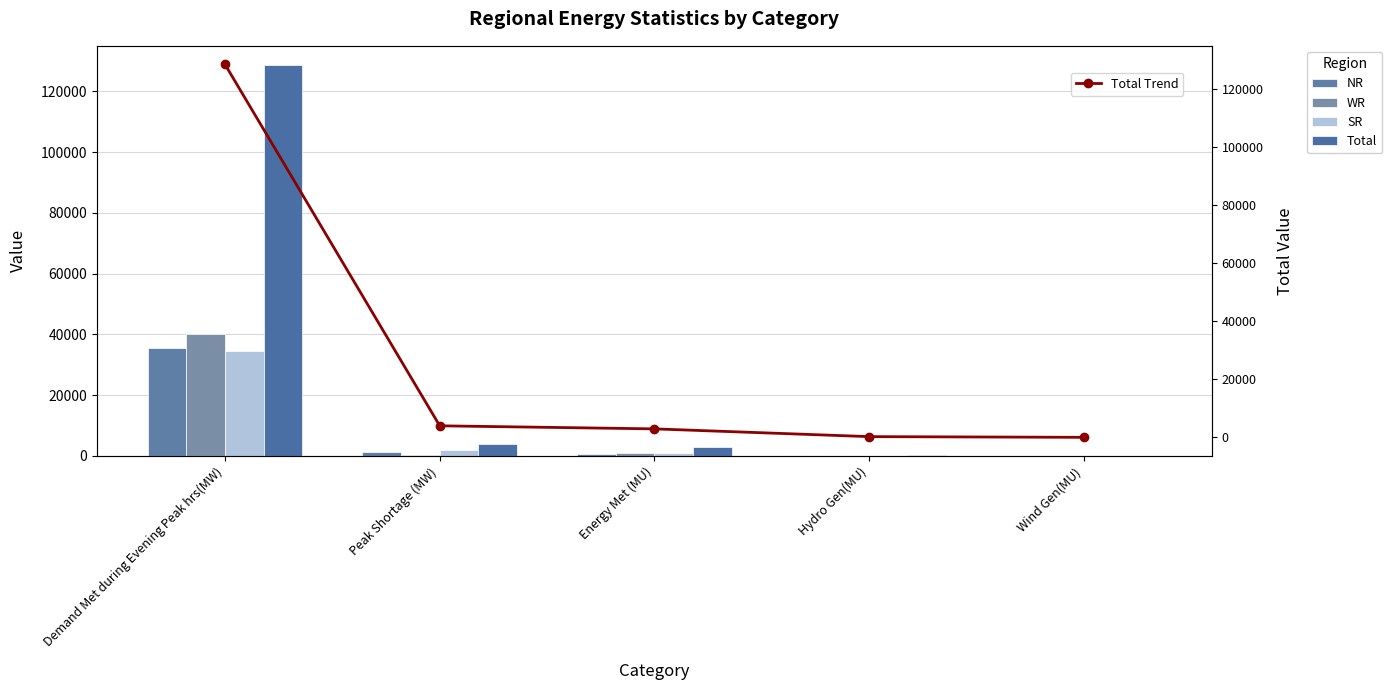

True or false: Total has a value of 2967 at Energy Met (MU).

True